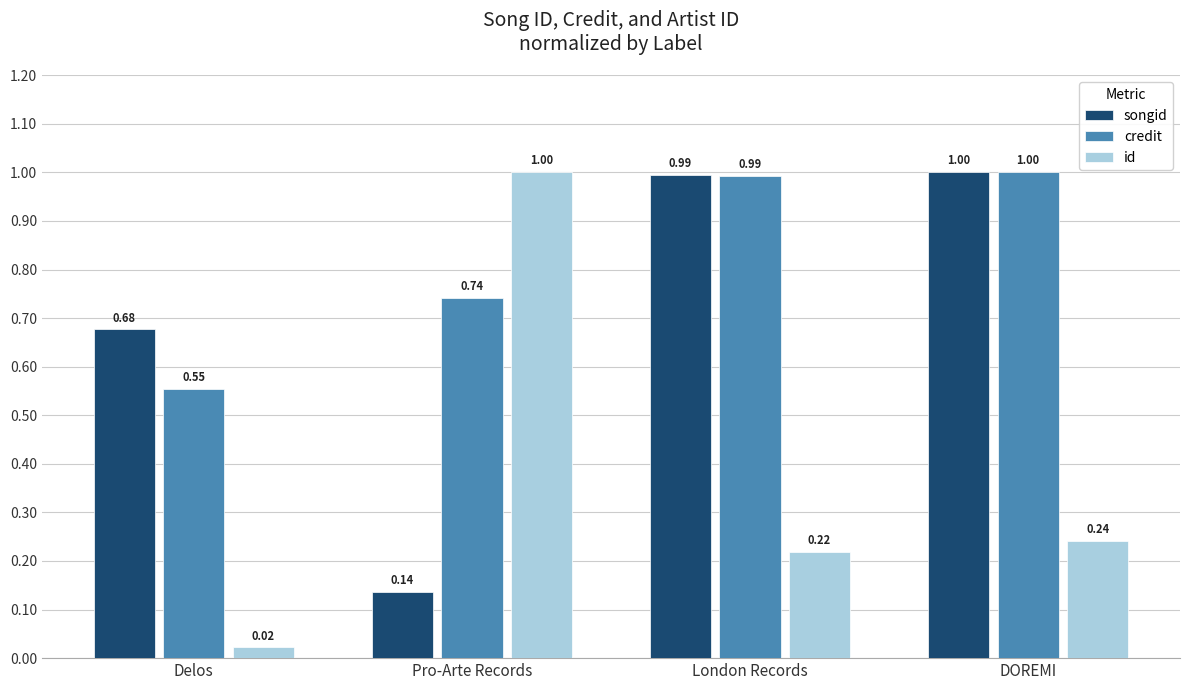

Is the value of credit at Delos greater than the value of songid at Delos?

No